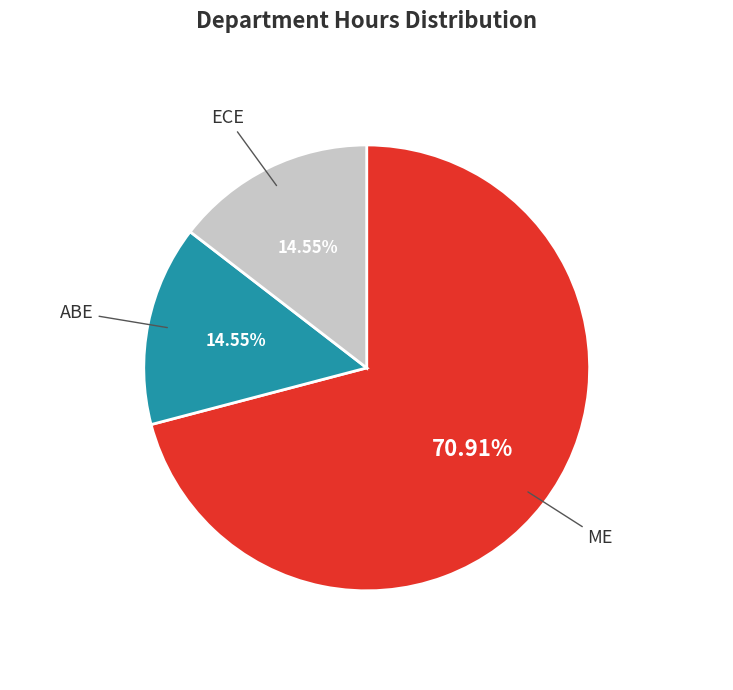

Count the number of slices in the pie.

3